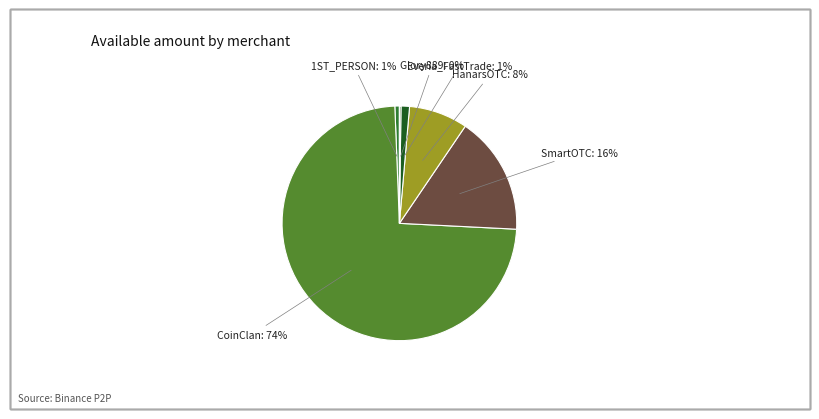

Which category accounts for the majority?

CoinClan